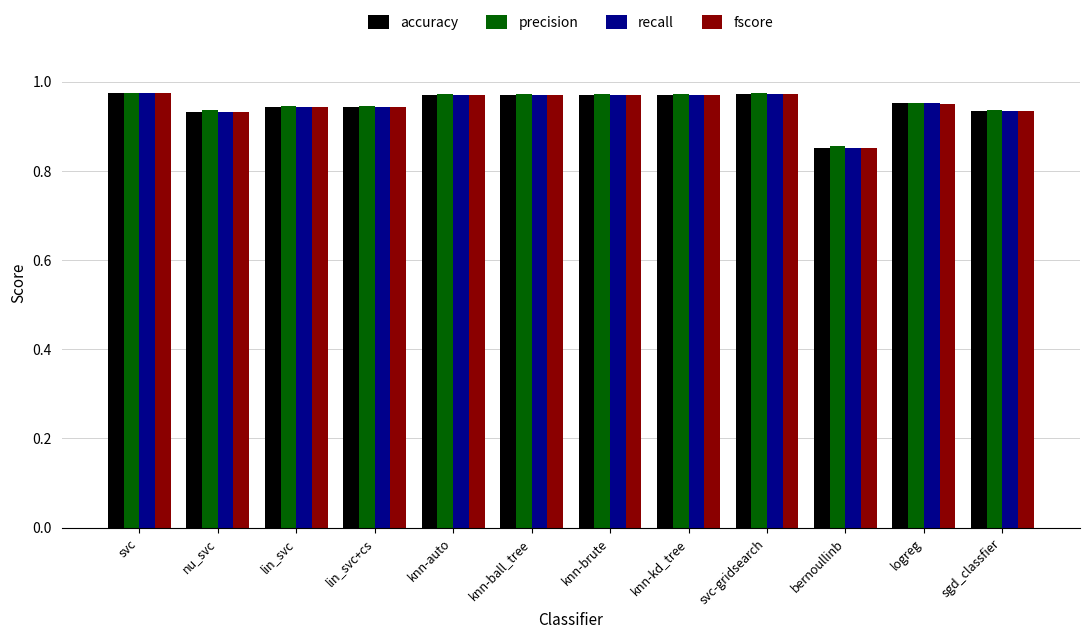

True or false: fscore has a value of 0.4 at bernoullinb.

False